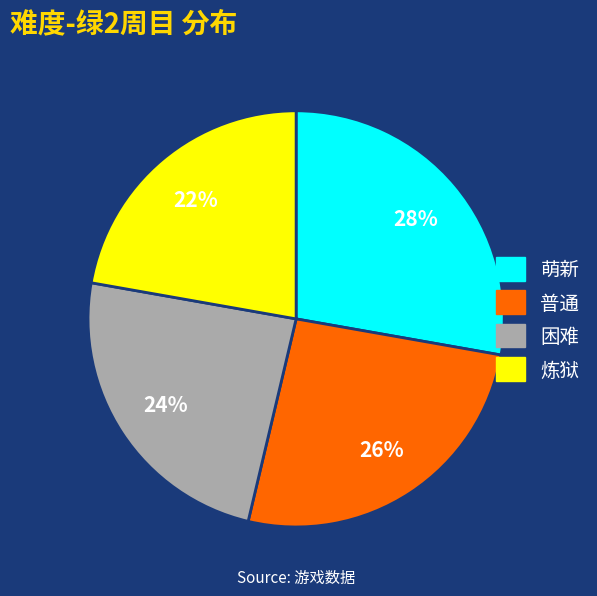

To the nearest percent, what portion does 炼狱 represent?

22%